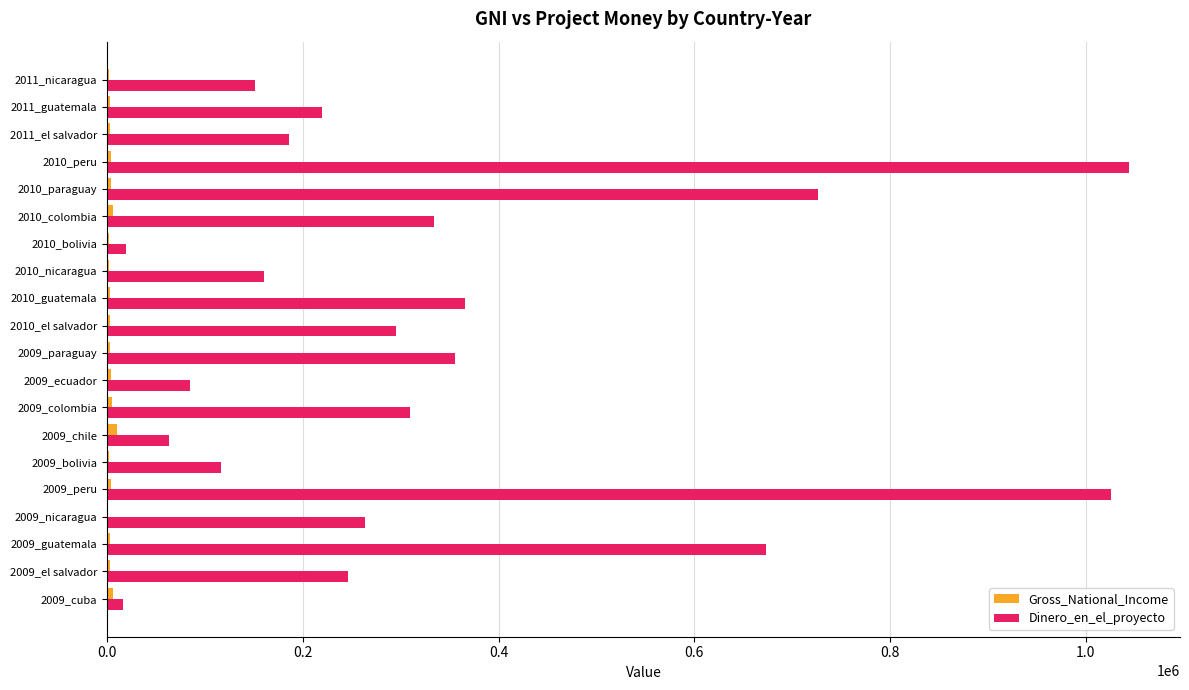

At which label is Dinero_en_el_proyecto closest to 530275?

2009_guatemala